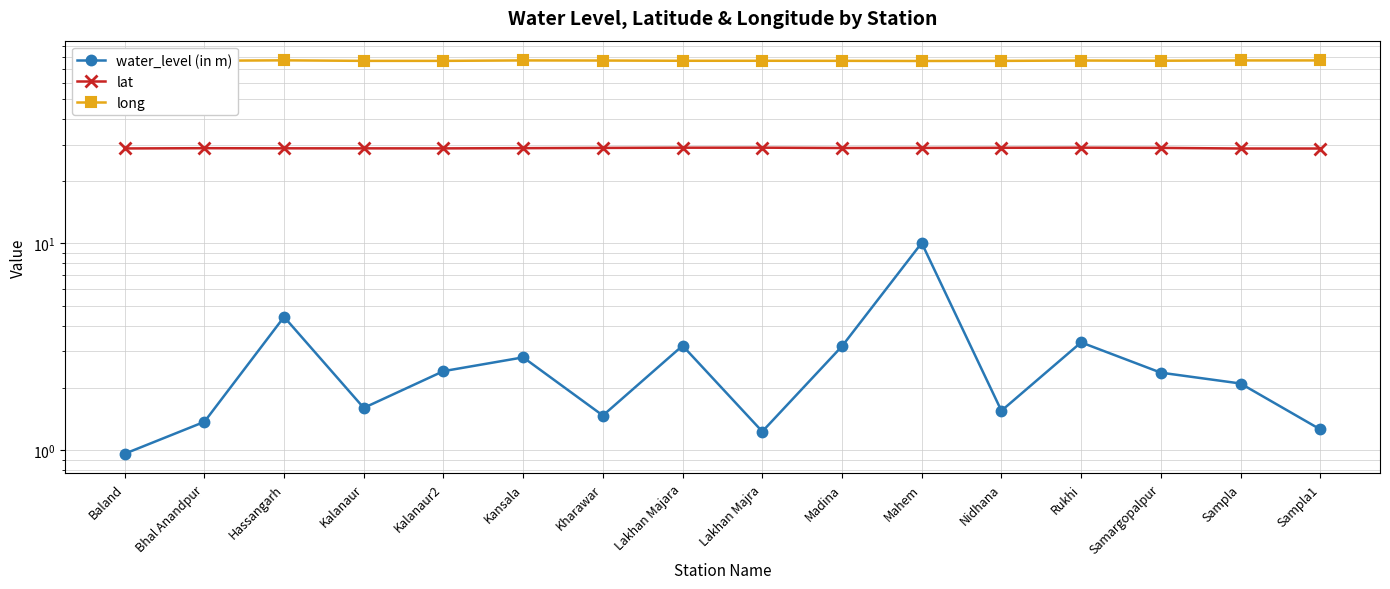

True or false: water_level (in m) has more than 2 points higher than both neighbors.

True